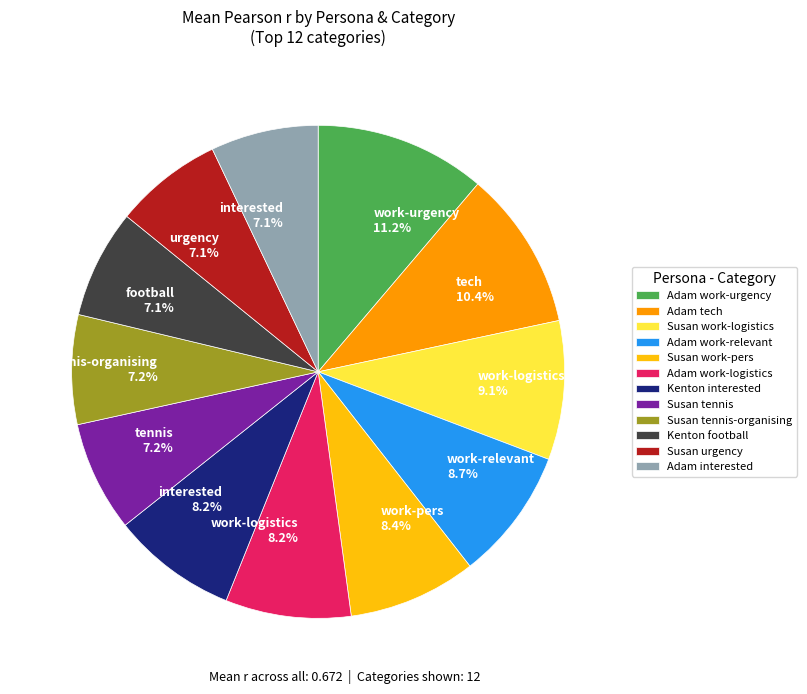

Combined, what portion of the pie is football 7.1% and urgency 7.1%?

14.2%